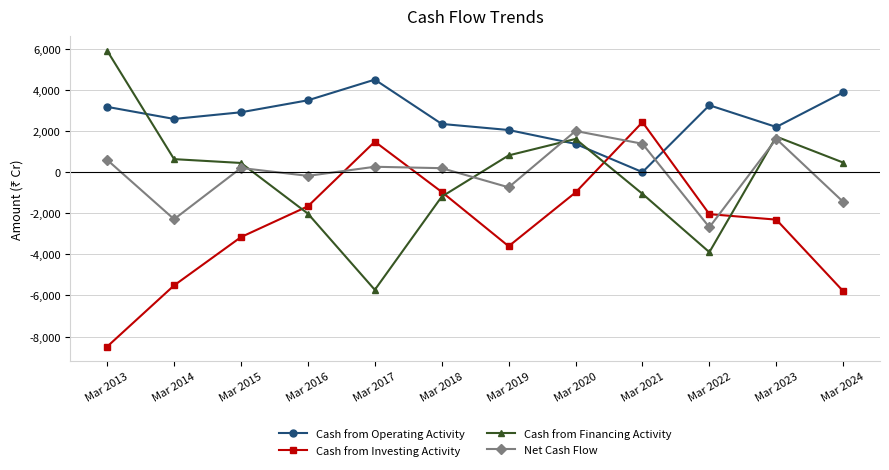

Rank the series at Mar 2013 from highest to lowest value.

Cash from Financing Activity, Cash from Operating Activity, Net Cash Flow, Cash from Investing Activity